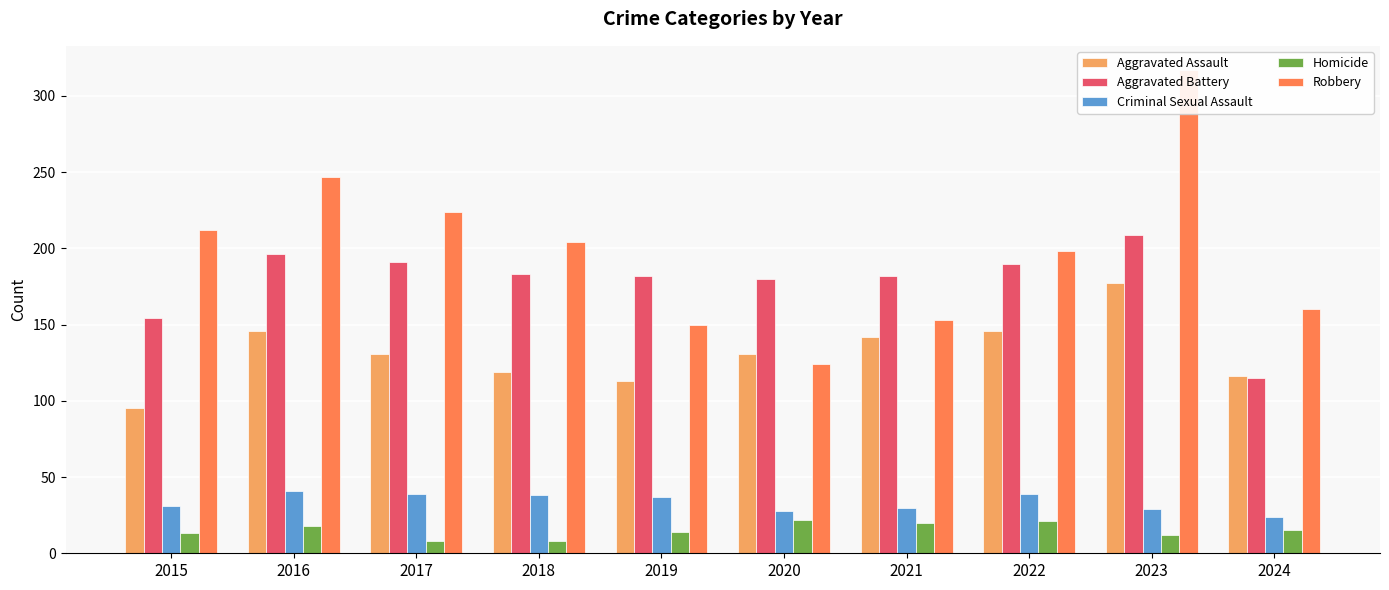

List the labels in order of Aggravated Battery value, smallest first.

2024, 2015, 2020, 2019, 2021, 2018, 2022, 2017, 2016, 2023